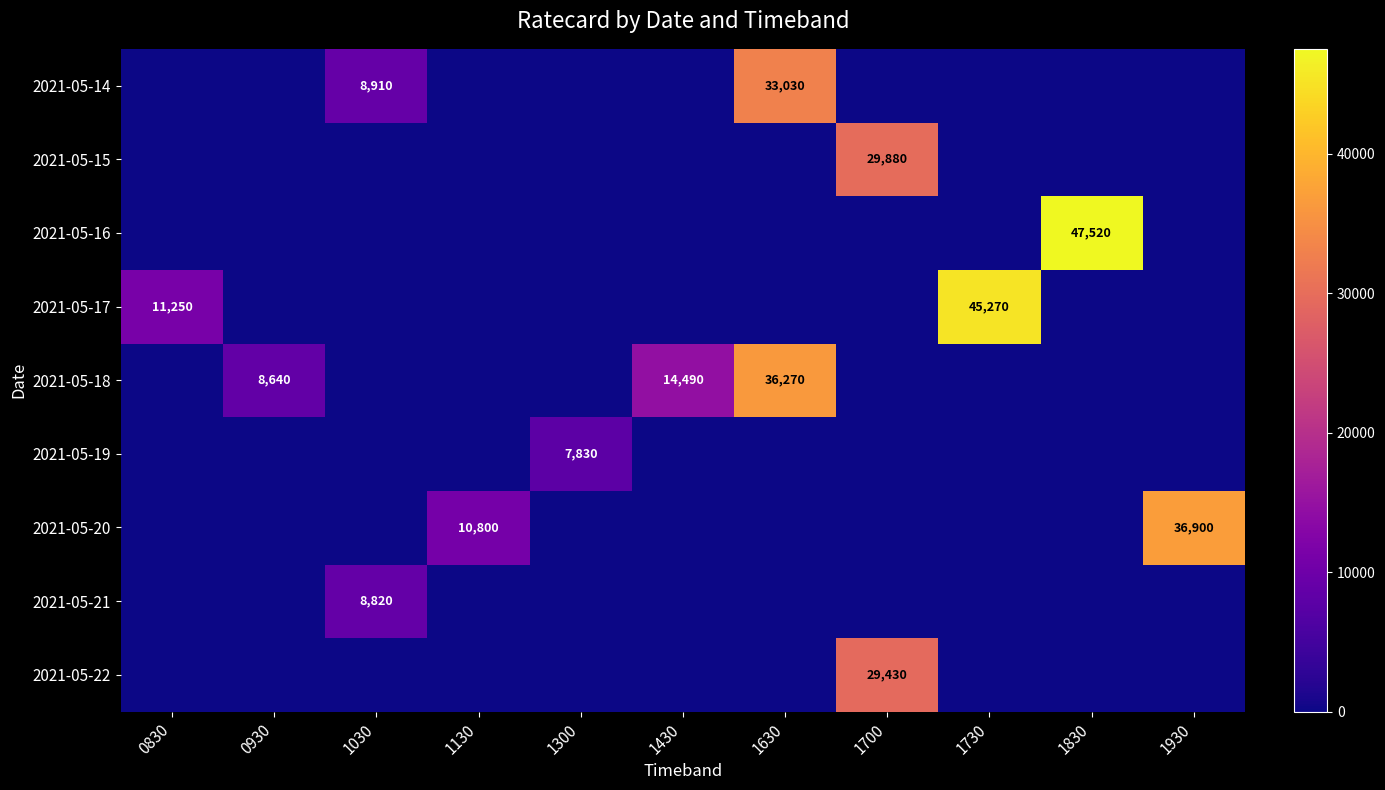

Which has a higher value, 1730 or 1930?

1730